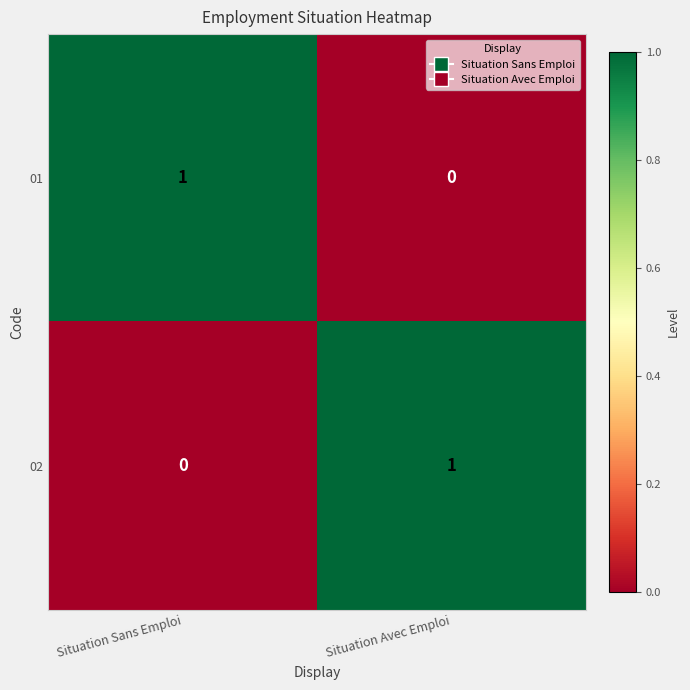

True or false: 01 has a value of 1 at Situation Sans Emploi.

True